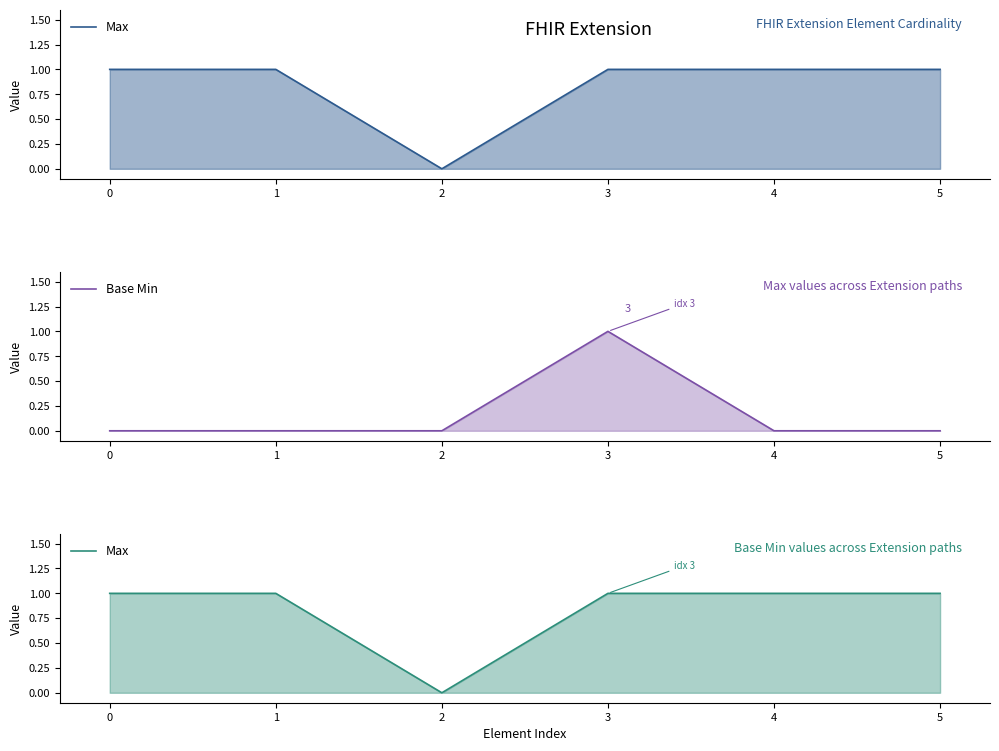

Reading right to left, extract all data points from this chart.

Max: 1	1	1	0	1	1
Base Min: 0	0	1	0	0	0